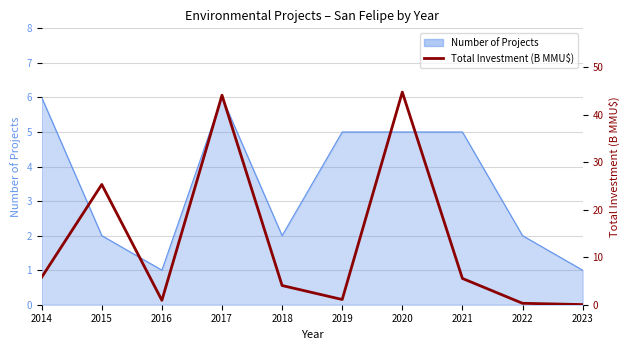

True or false: the data shows 44.1 at 2017.

True